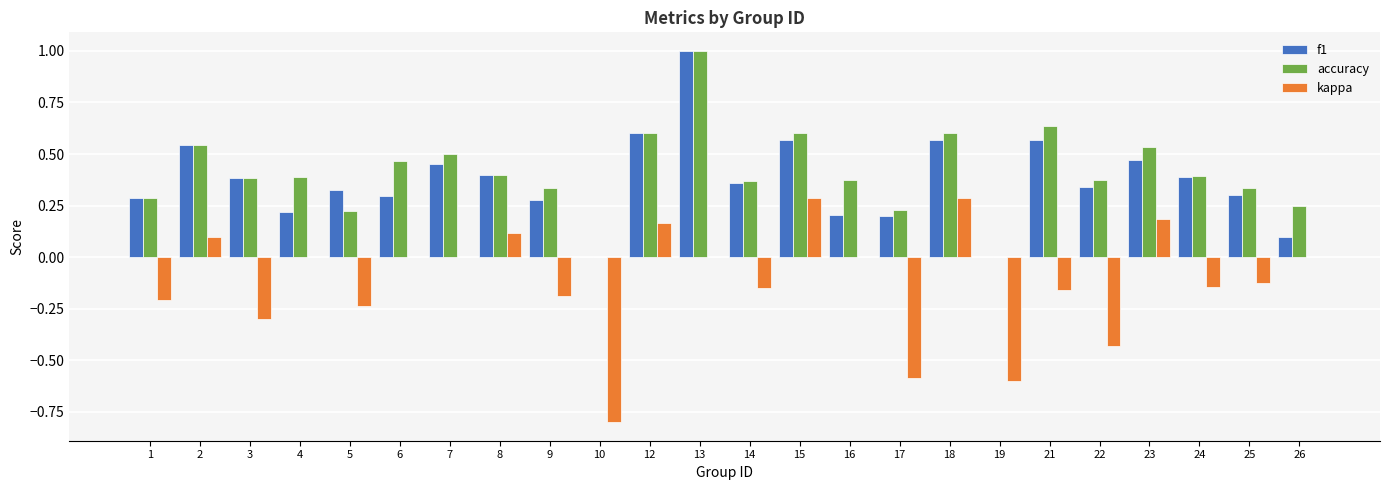

What is the greatest value displayed?

1.0